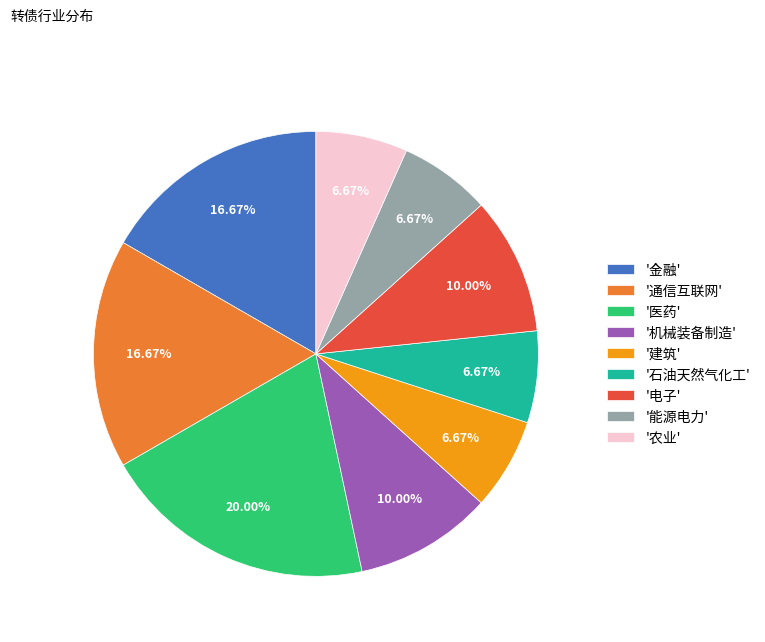

Is the sum of '建筑' and '金融' greater than half?

No